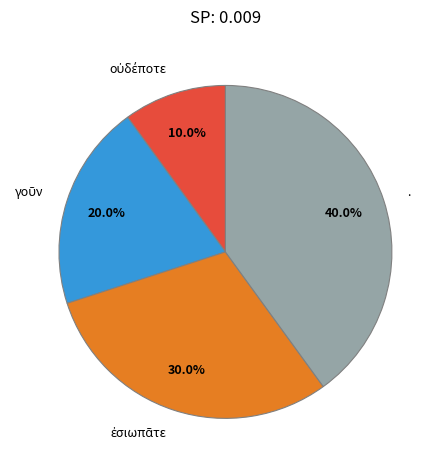

What portion of the pie excludes .?

60.0%